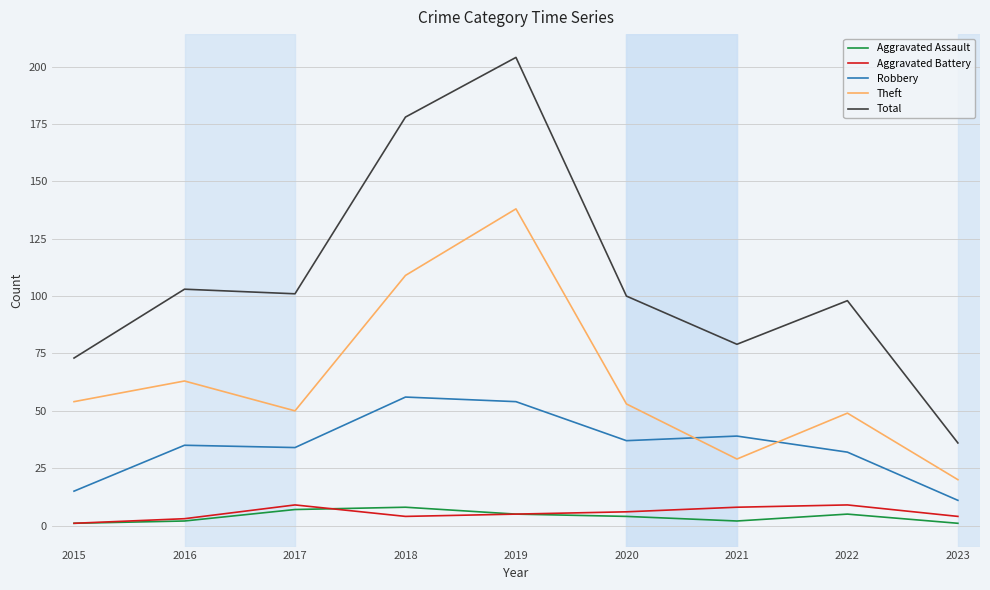

What is the sum of all Robbery values?

313